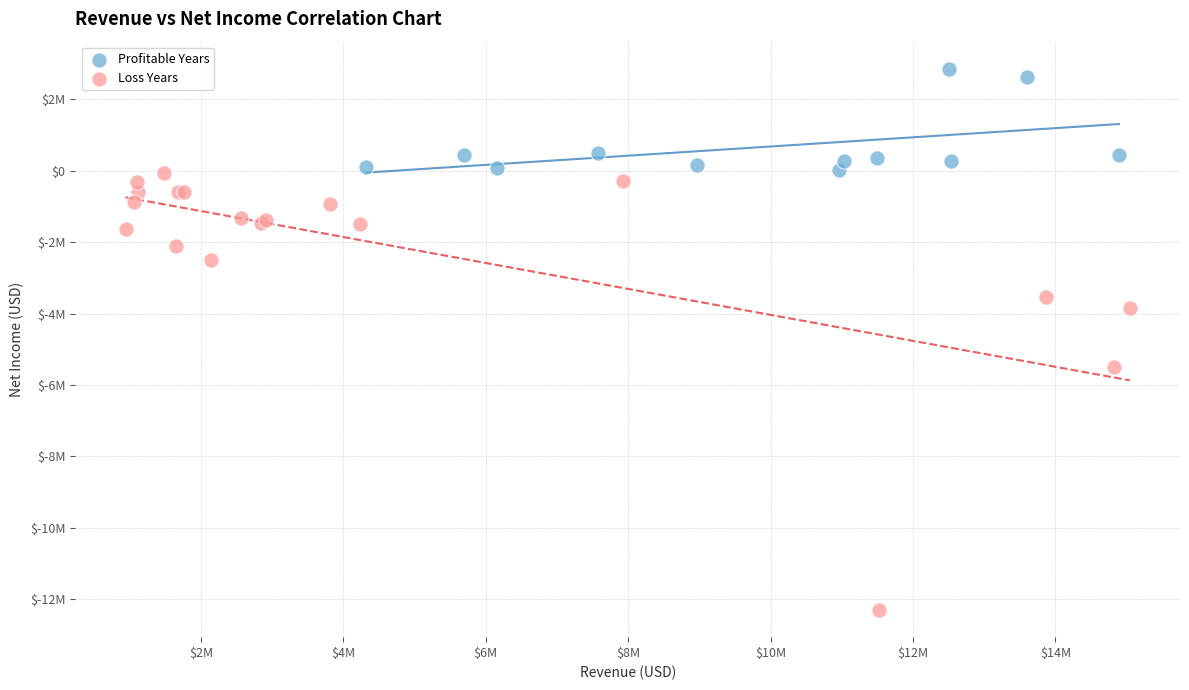

What are all the series names shown in the legend?

Profitable Years, Loss Years